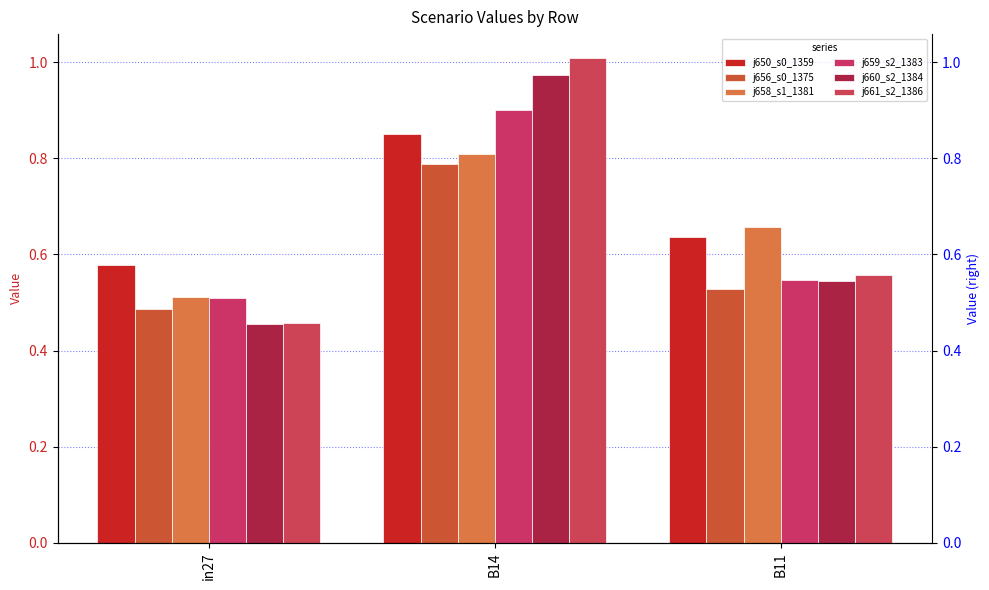

Are the bars horizontal?

No